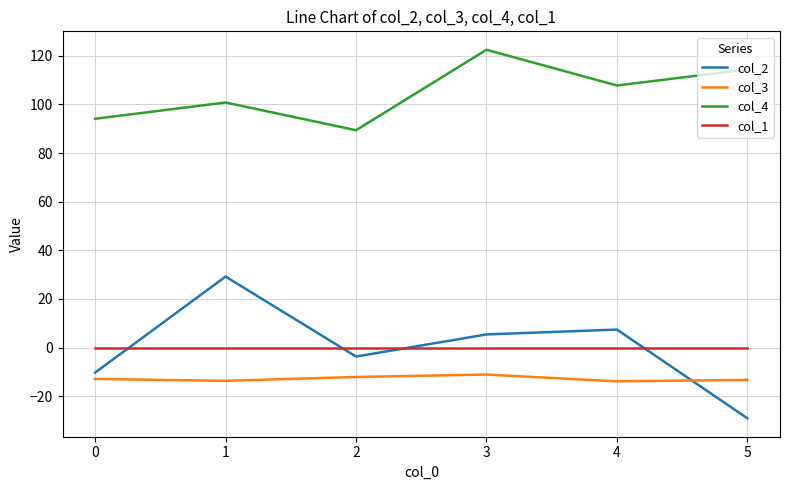

Is this an area chart (filled region under the line)?

No